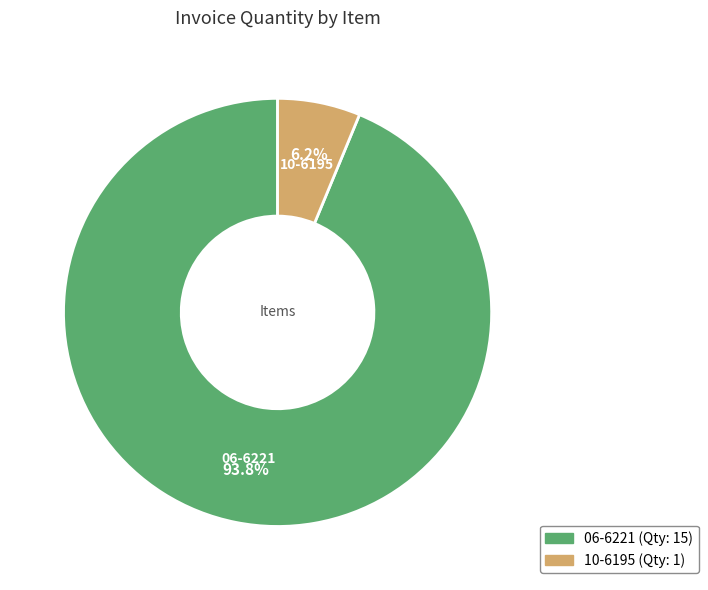

How many slices are in this pie chart?

2